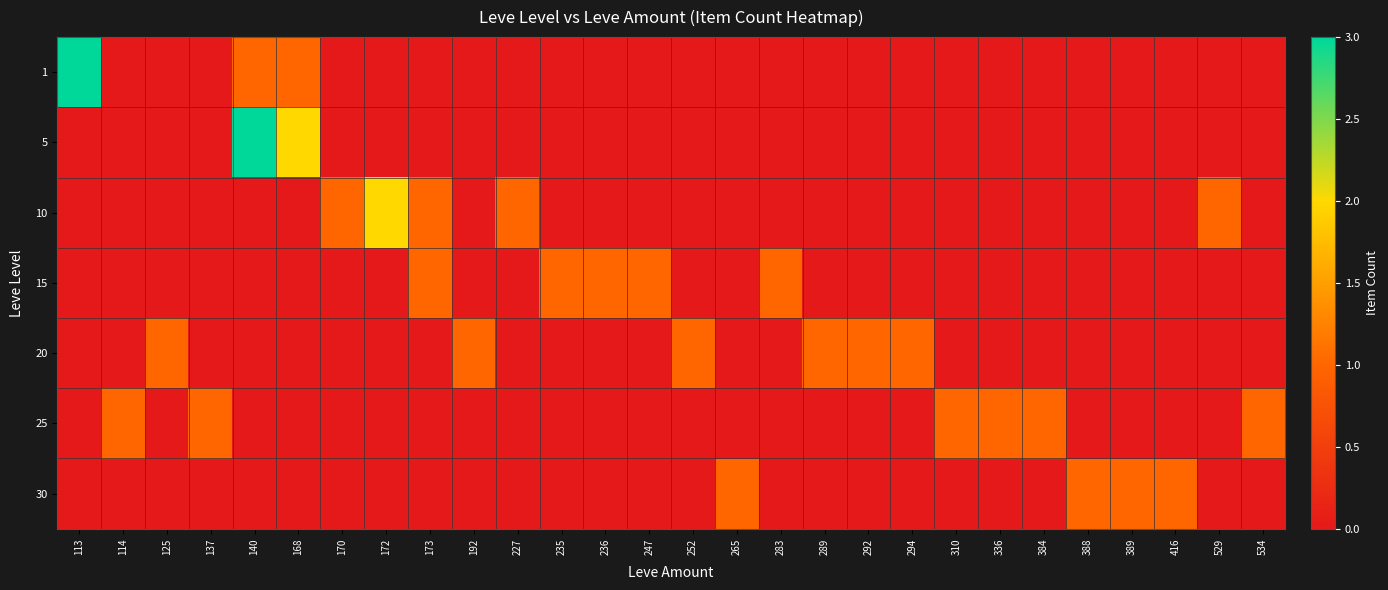

Which series has the largest range (max minus min)?

1